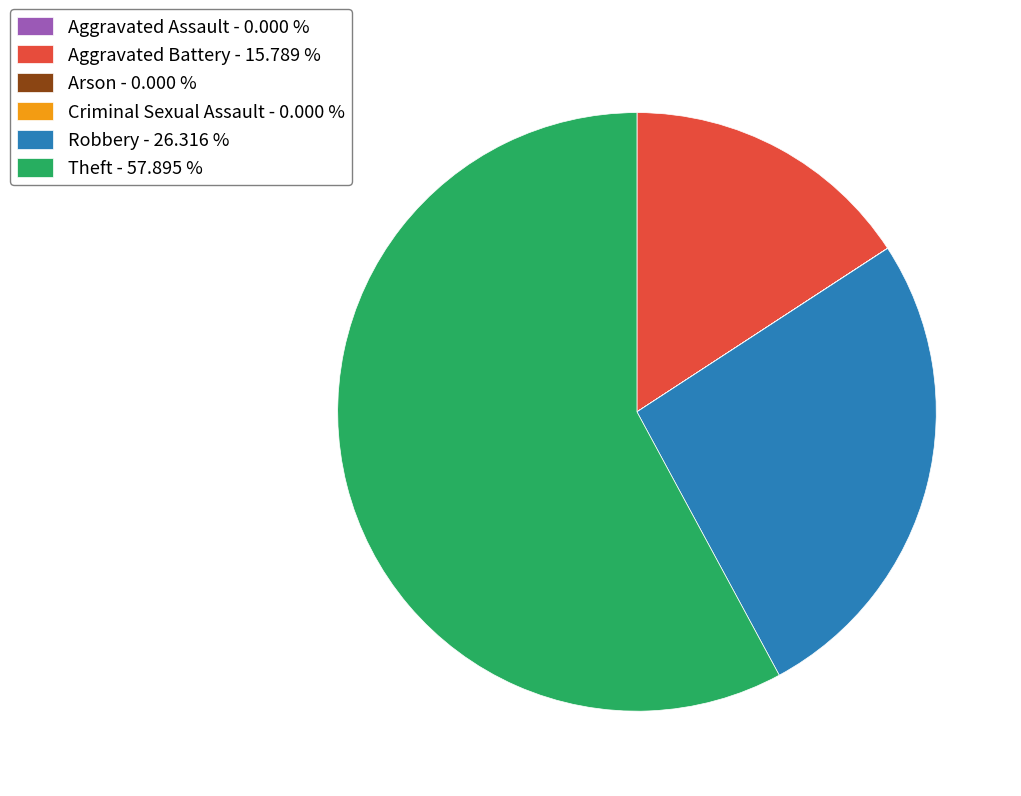

Does any single category account for the majority?

Yes